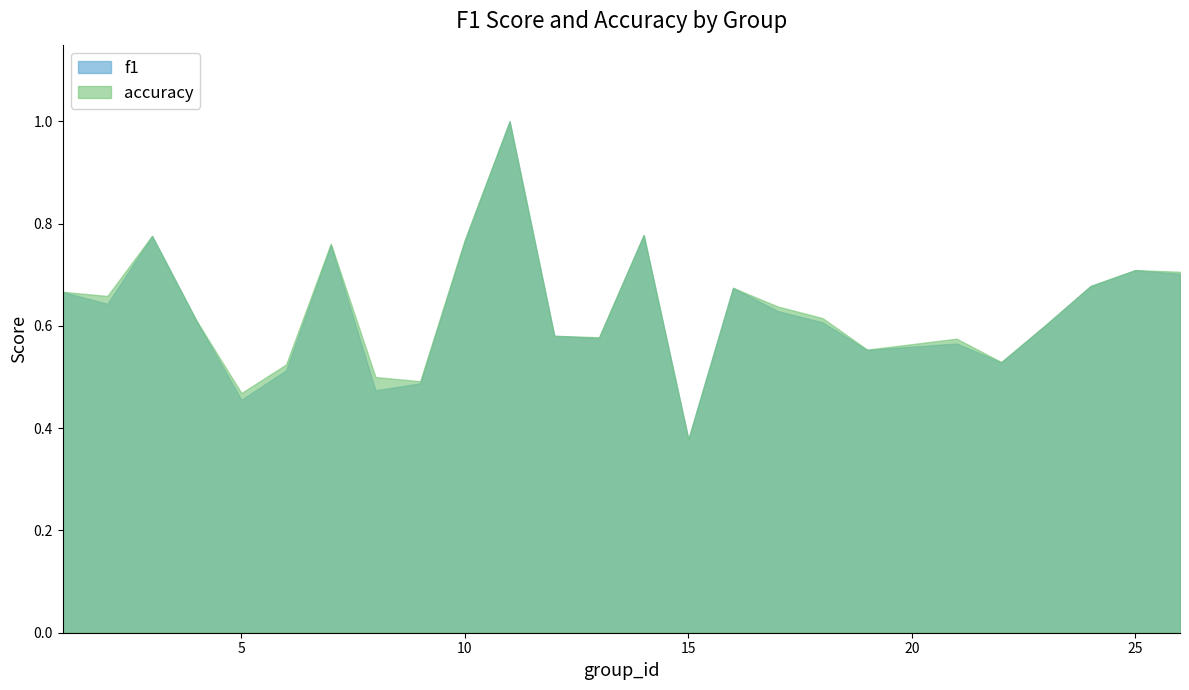

How many lines are shown in the chart?

2